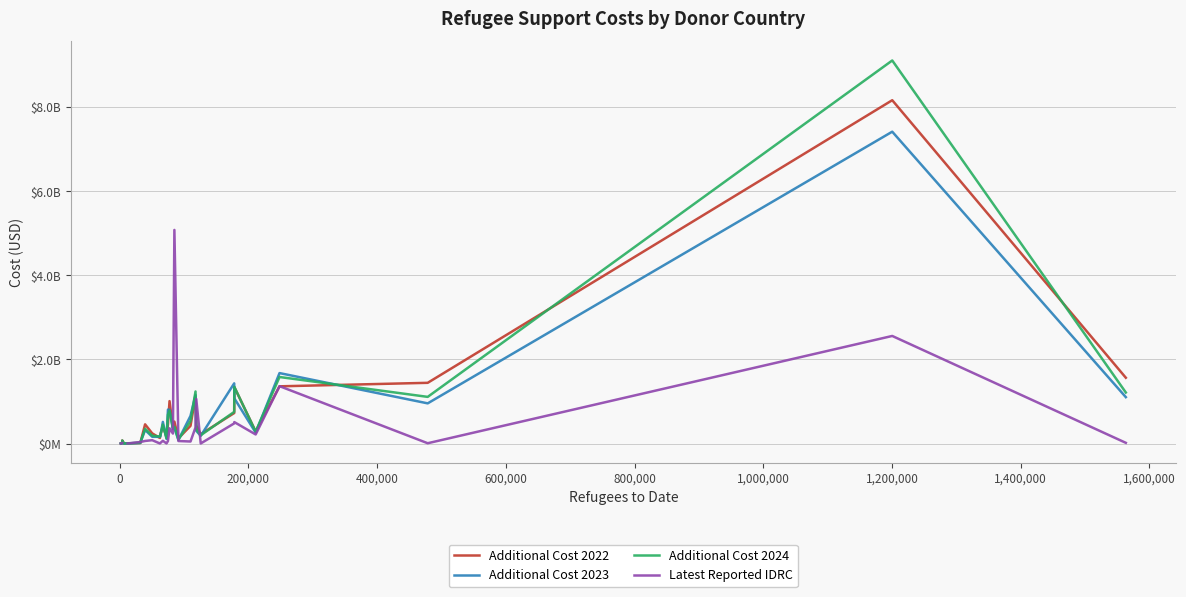

Rank the series by their maximum value, from highest to lowest.

Additional Cost 2024, Additional Cost 2022, Additional Cost 2023, Latest Reported IDRC